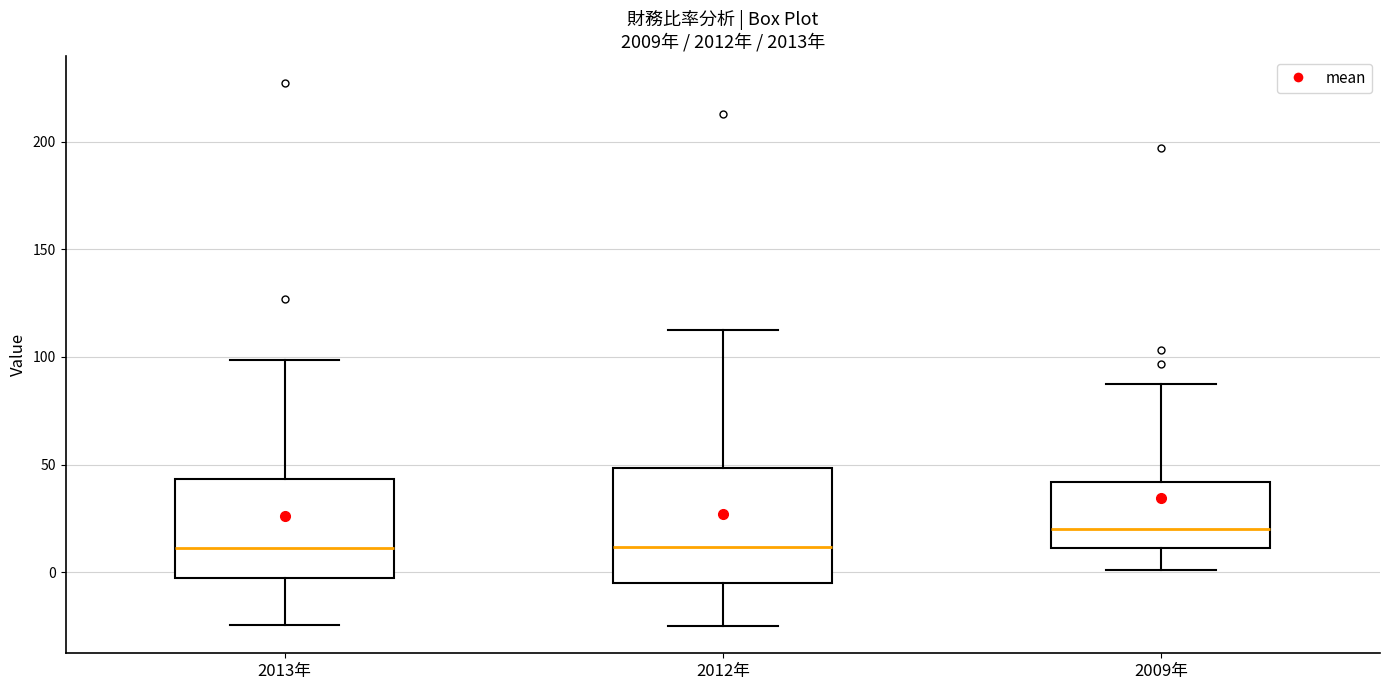

Reading left to right, transcribe this box plot: for each box, give where its median line is, the range the box spans, and where its two whiskers end, as read against the y-axis. The values are not printed on the chart, so give them approximately, as read against the axis.

2013年: median 10, box -5 to 45, whiskers -25 to 100
2012年: median 10, box -5 to 50, whiskers -25 to 115
2009年: median 20, box 10 to 40, whiskers 0 to 85